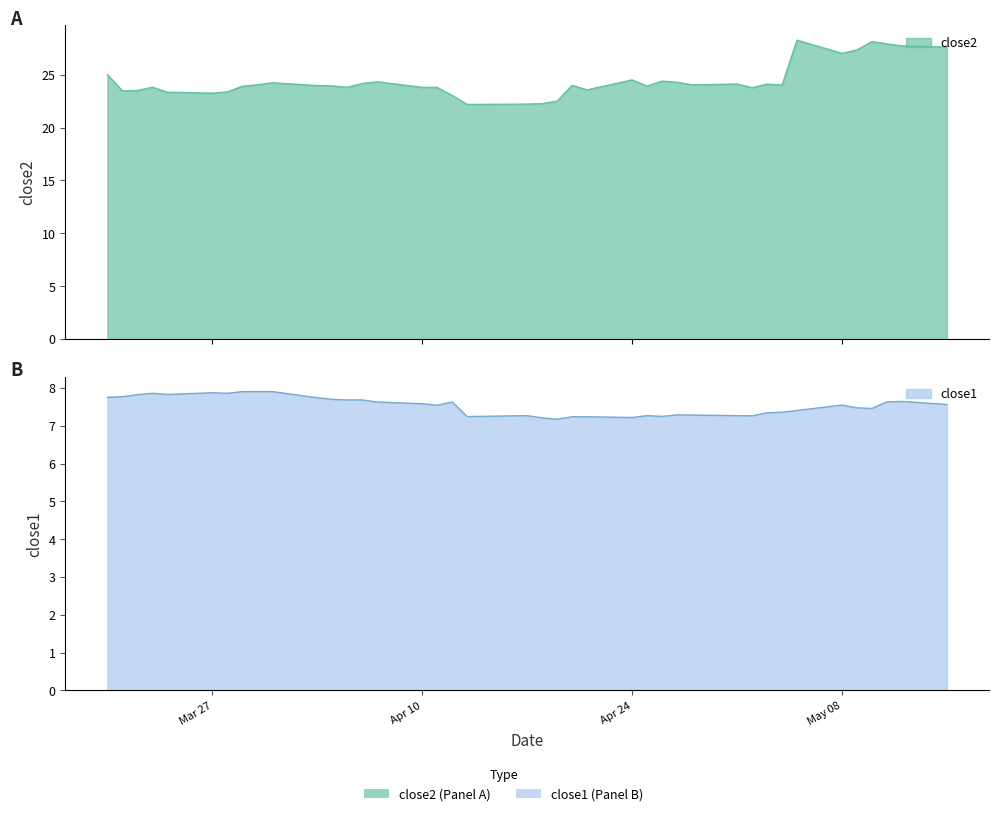

What is the difference between the close2 values at 2017-03-30 and 2017-05-12?

3.7